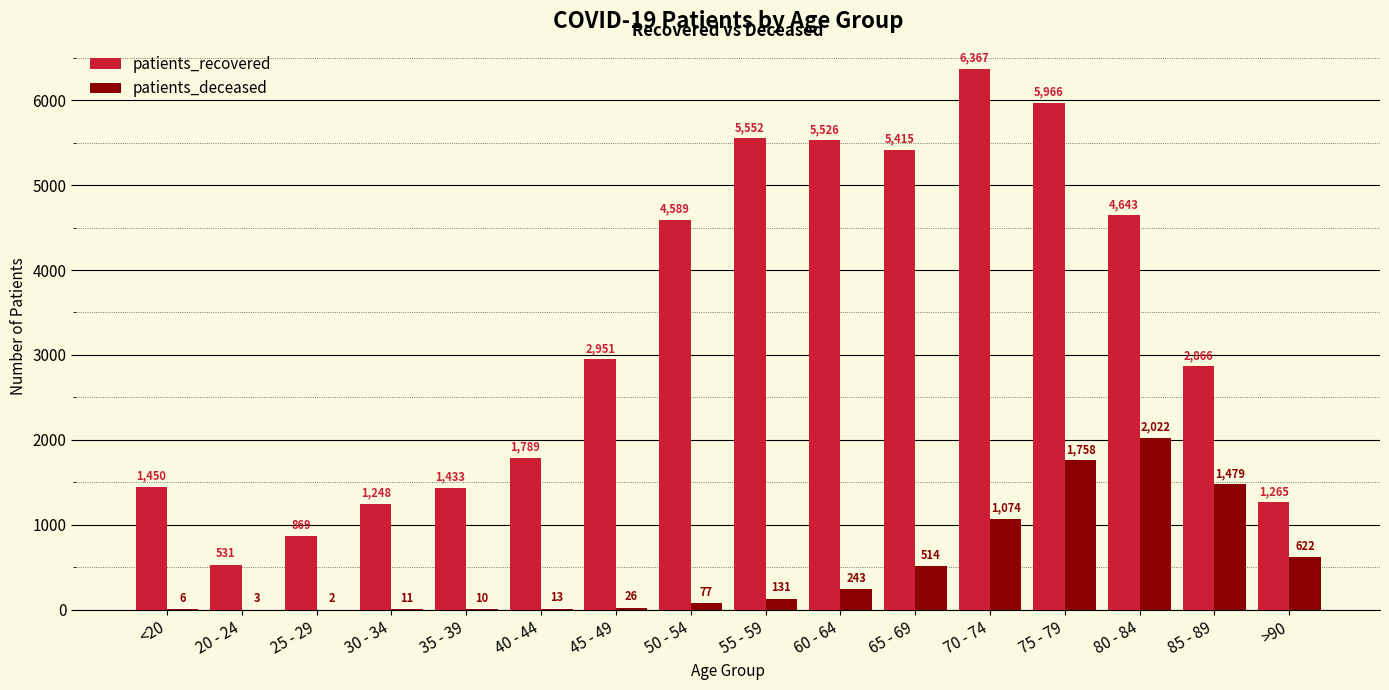

Which label corresponds to the largest value in the chart?

70 - 74